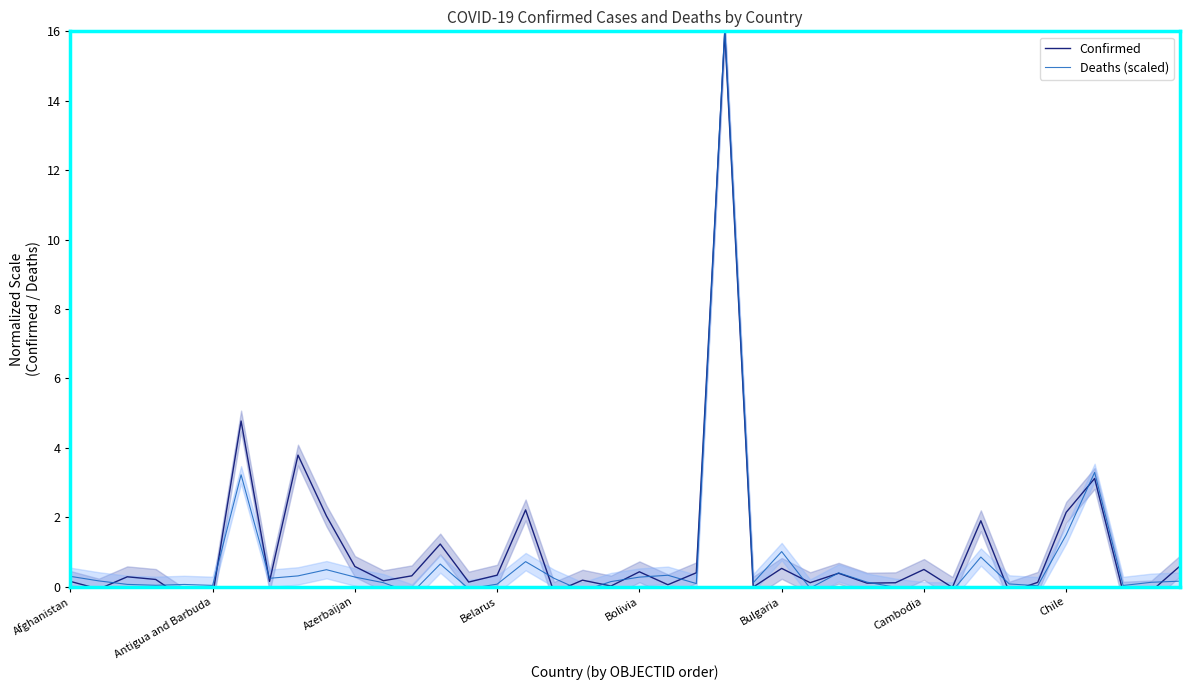

Is the value of Confirmed at 23 greater than the value of Deaths (scaled) at 31?

Yes